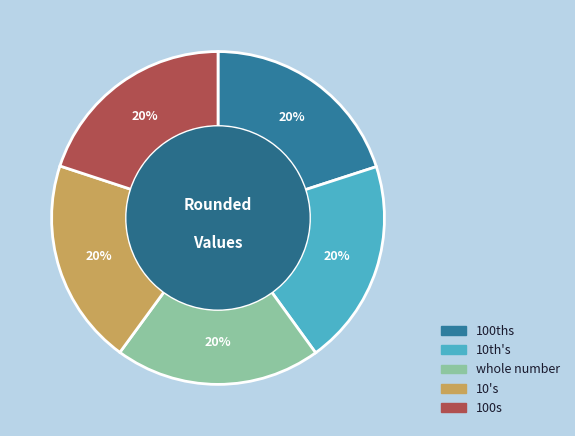

The 100ths slice represents 20% of the pie. True or false?

True